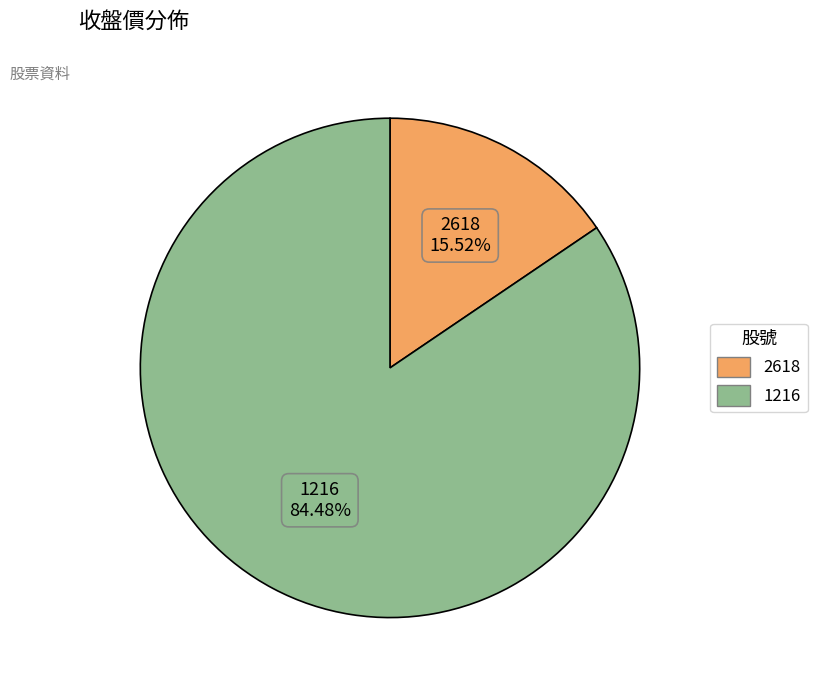

What percentage is NOT represented by 1216?

15.5%